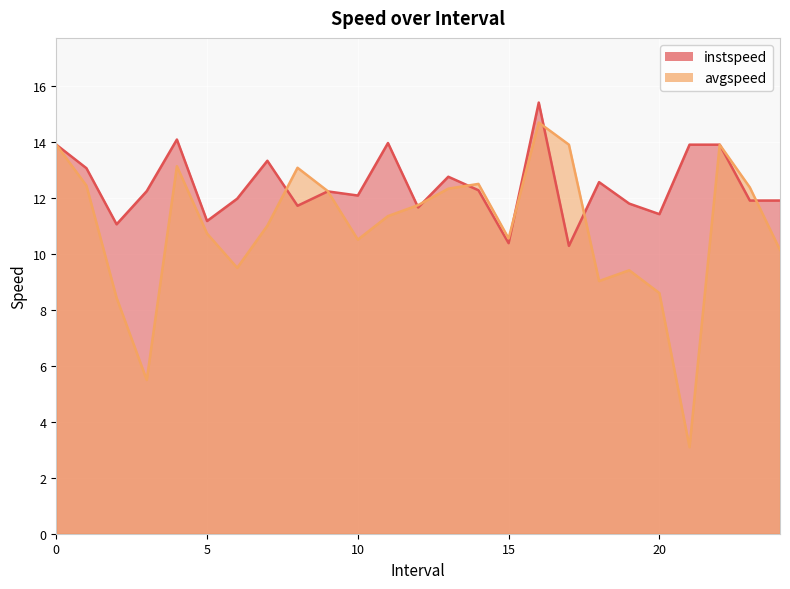

Between which two adjacent categories do avgspeed and instspeed first intersect?

7.0 and 8.0